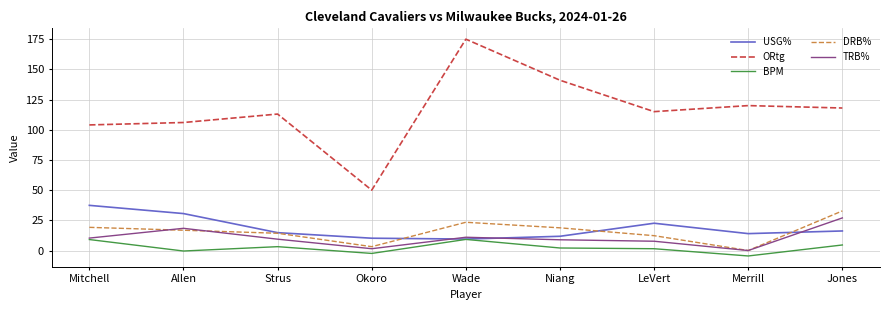

Which series changed the most between Mitchell and Okoro?

ORtg